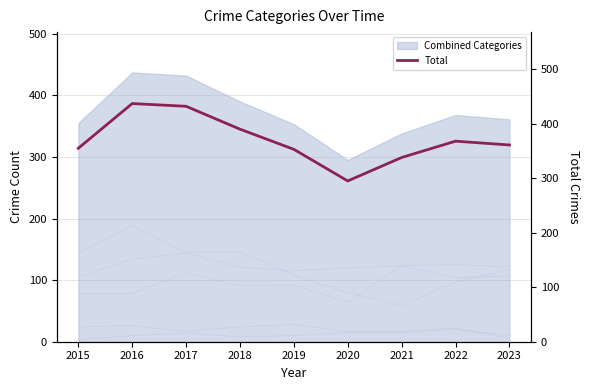

At which label does Homicide reach its peak?

2022